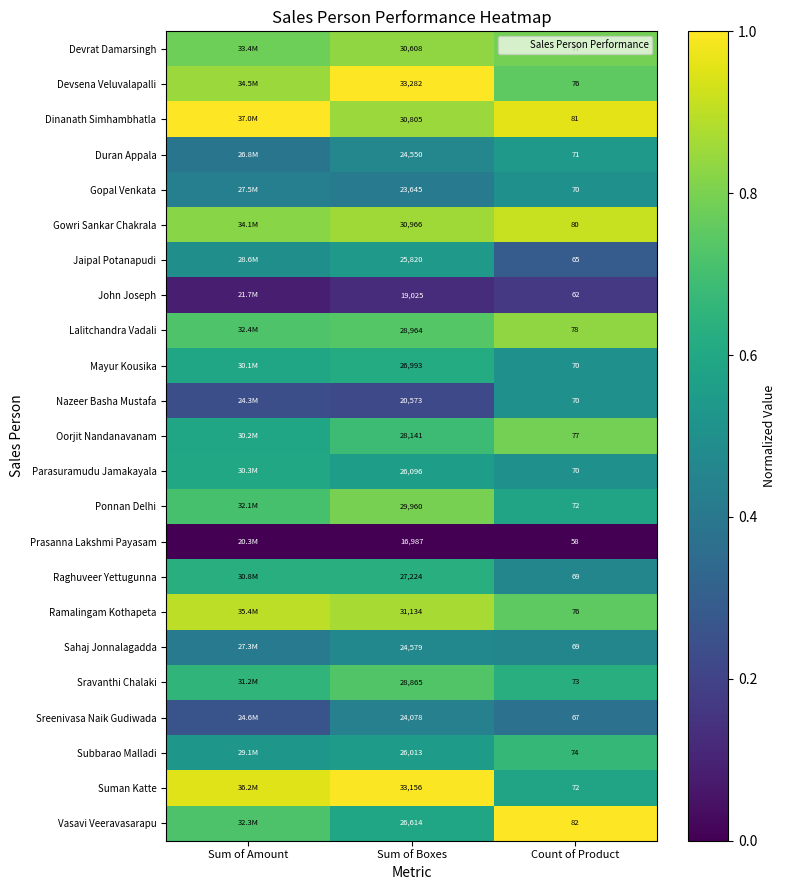

Count the number of categories in the chart.

3